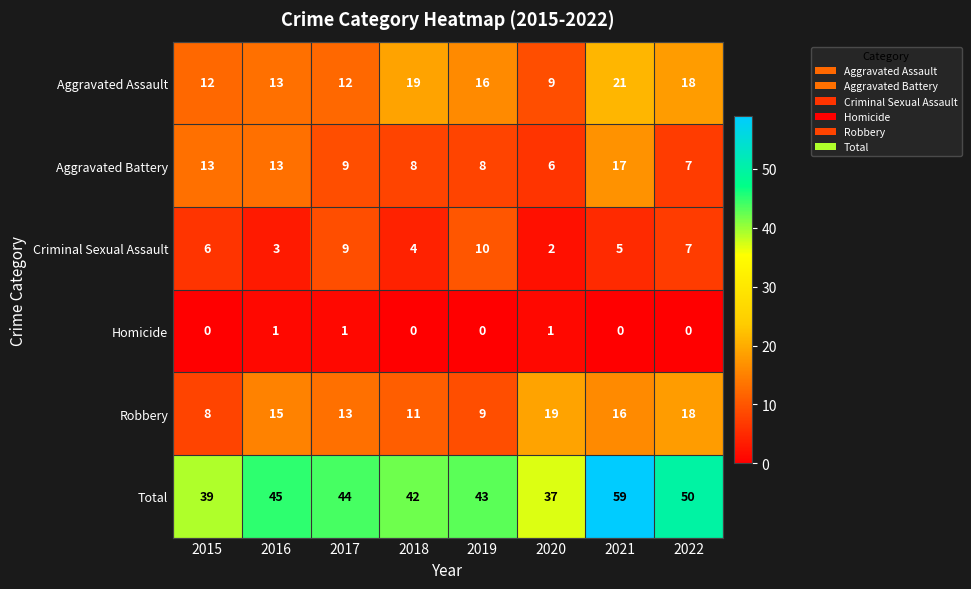

What is the sum of all Aggravated Battery values?

81